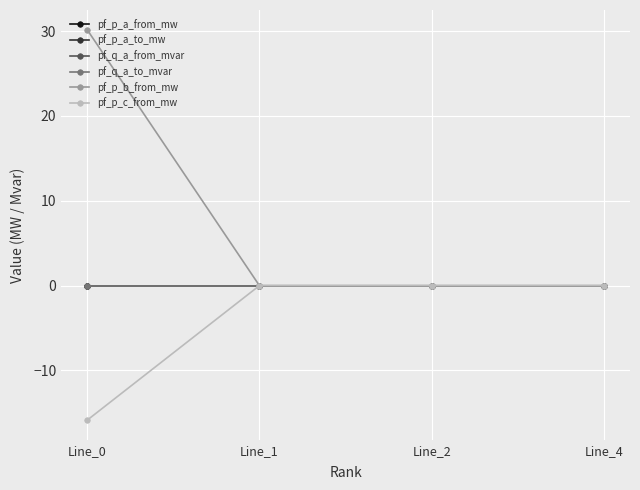

Does the chart display data point markers on the line(s)?

Yes